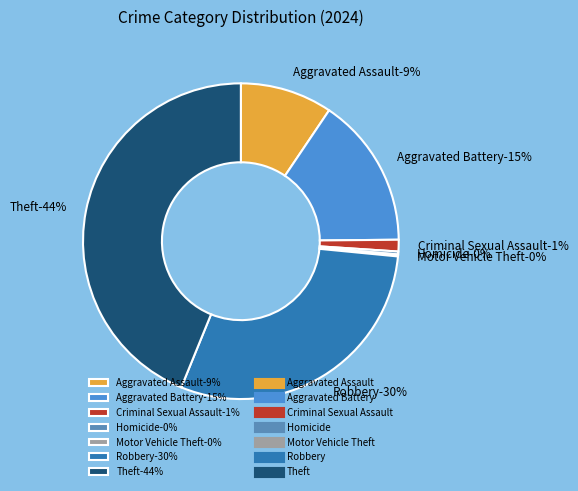

Combined, what portion of the pie is Theft and Motor Vehicle Theft?

44.0%